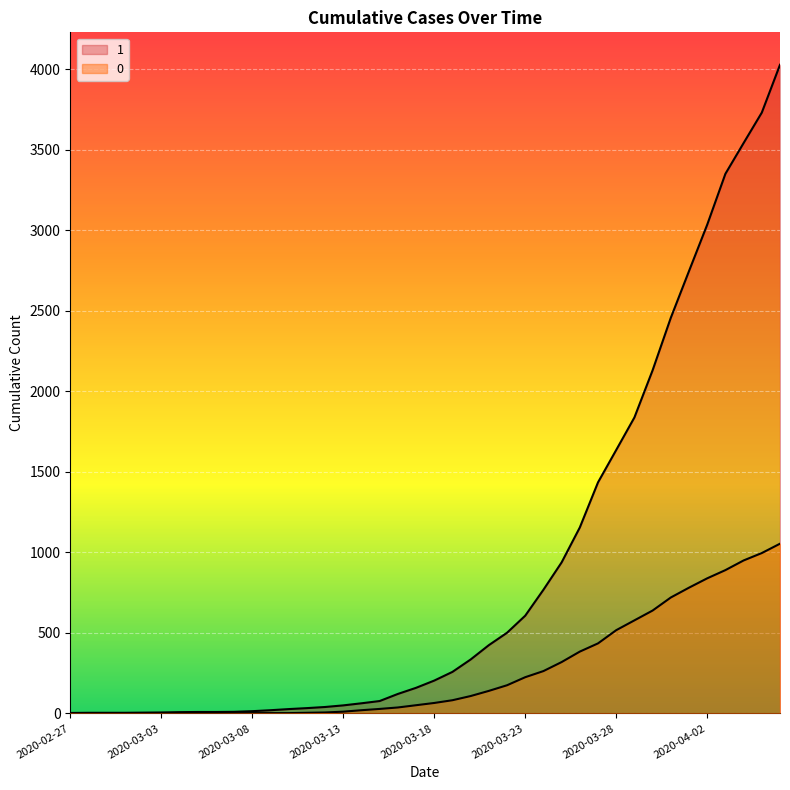

At how many categories does at least one series exceed 3821?

1